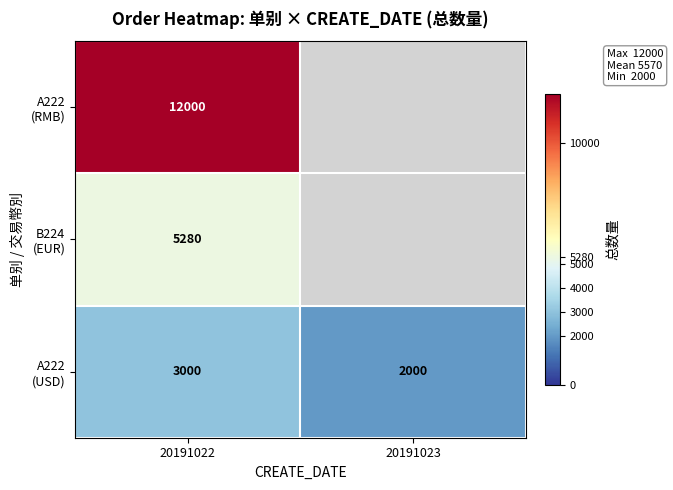

How many distinct data groups are displayed?

3